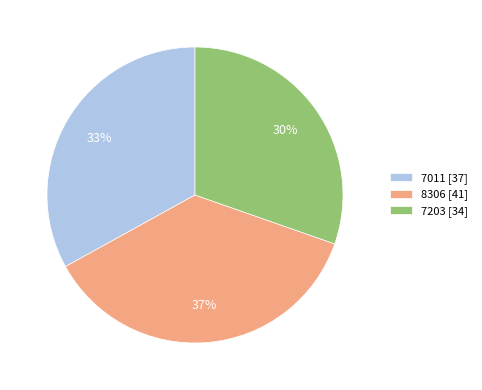

Count the number of slices in the pie.

3